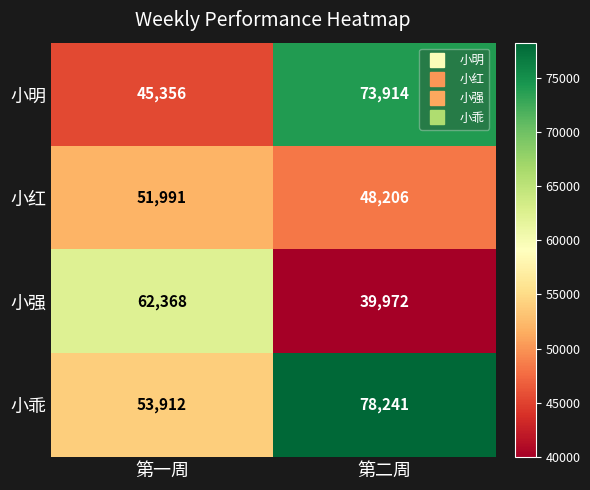

Where is 小红 nearest to the value 50098?

第二周